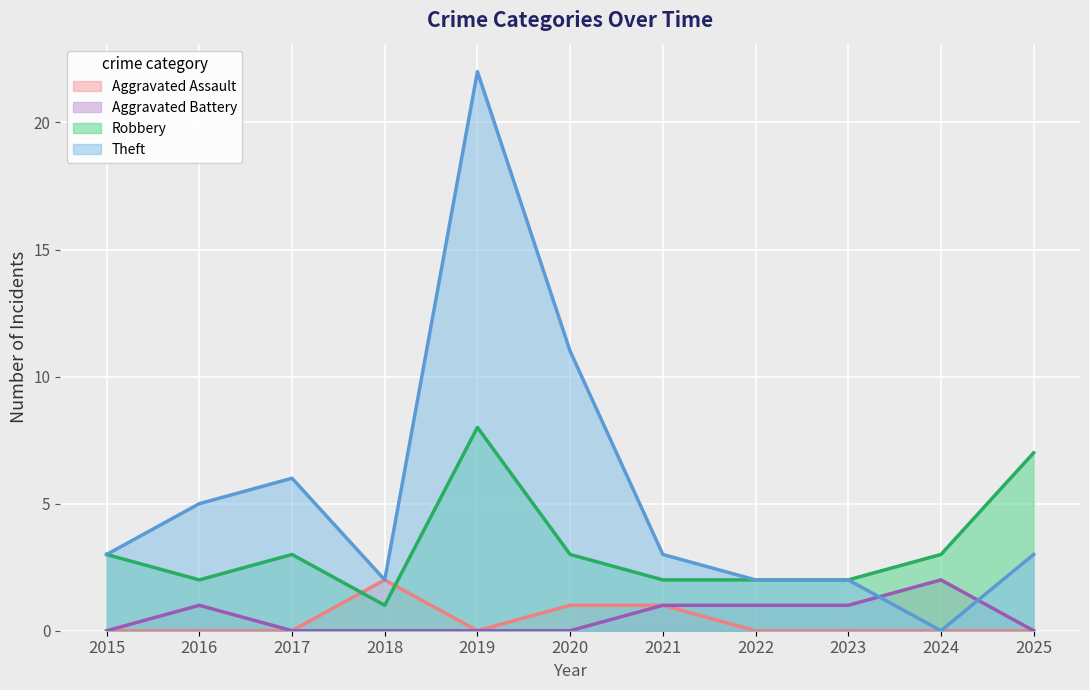

Where is the first local minimum for Aggravated Assault?

2019